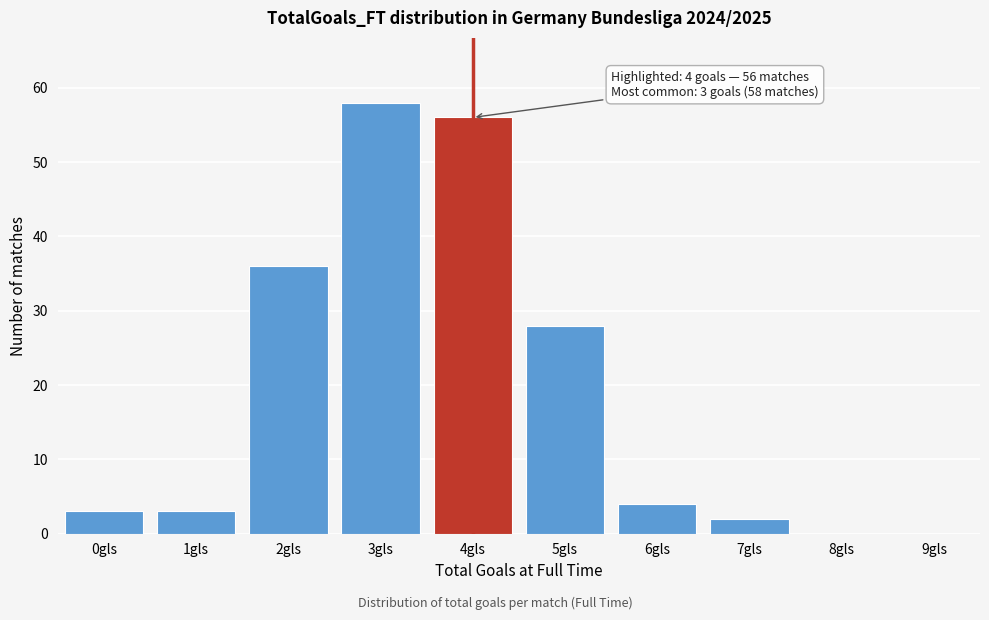

Reading left to right, extract all data points from this chart.

0gls=3	1gls=3	2gls=36	3gls=58	4gls=56	5gls=28	6gls=4	7gls=2	8gls=0	9gls=0